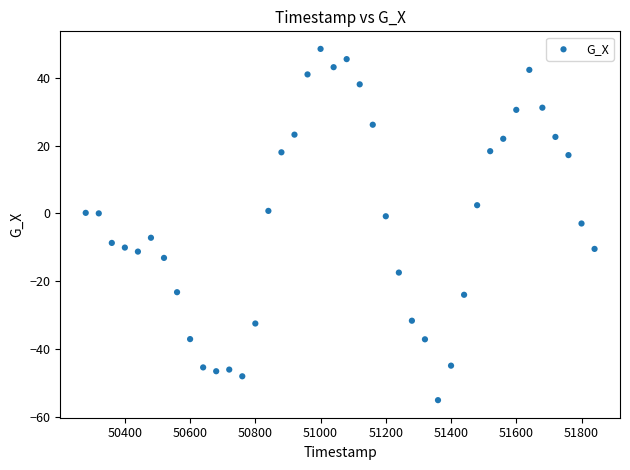

What is the range of Y values (max minus min)?

103.7